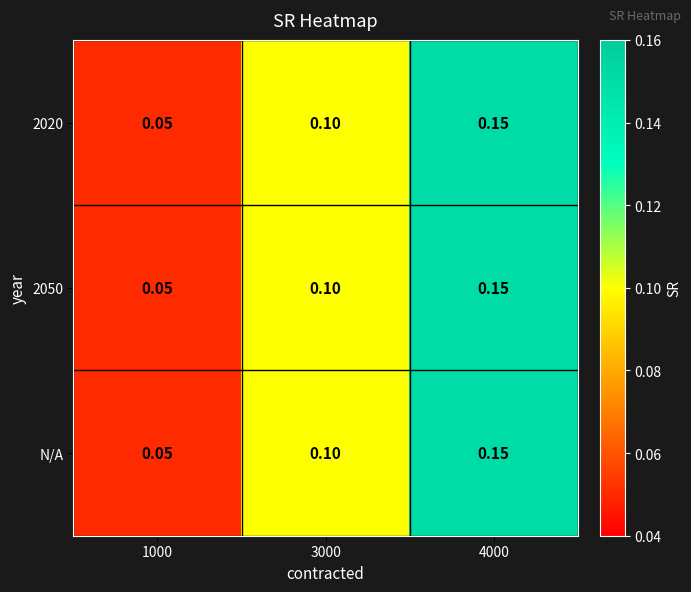

At how many categories does at least one series exceed 0?

3